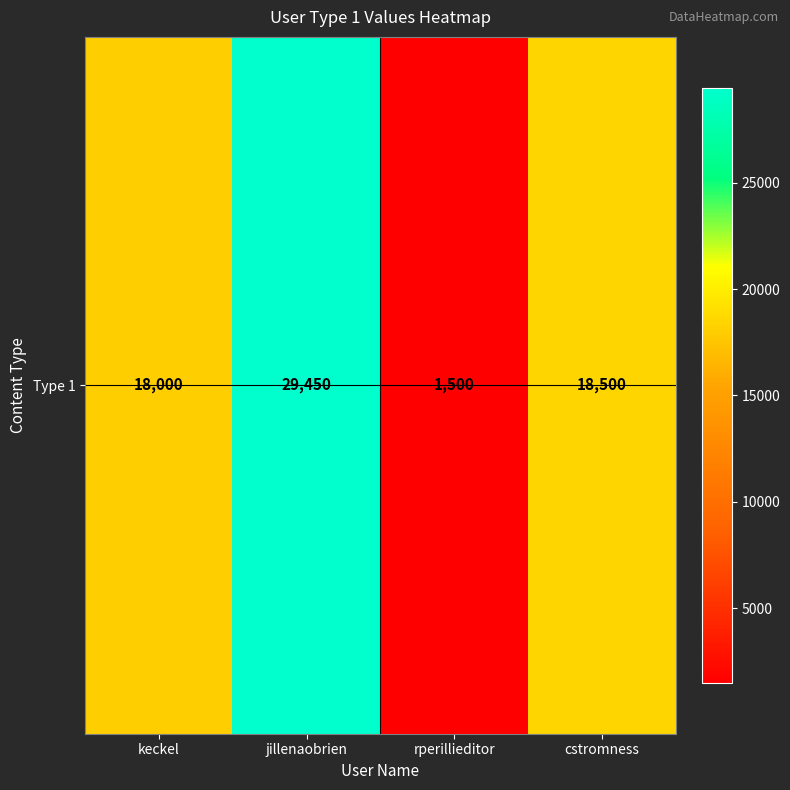

At which category does the chart reach its minimum across all series?

rperillieditor